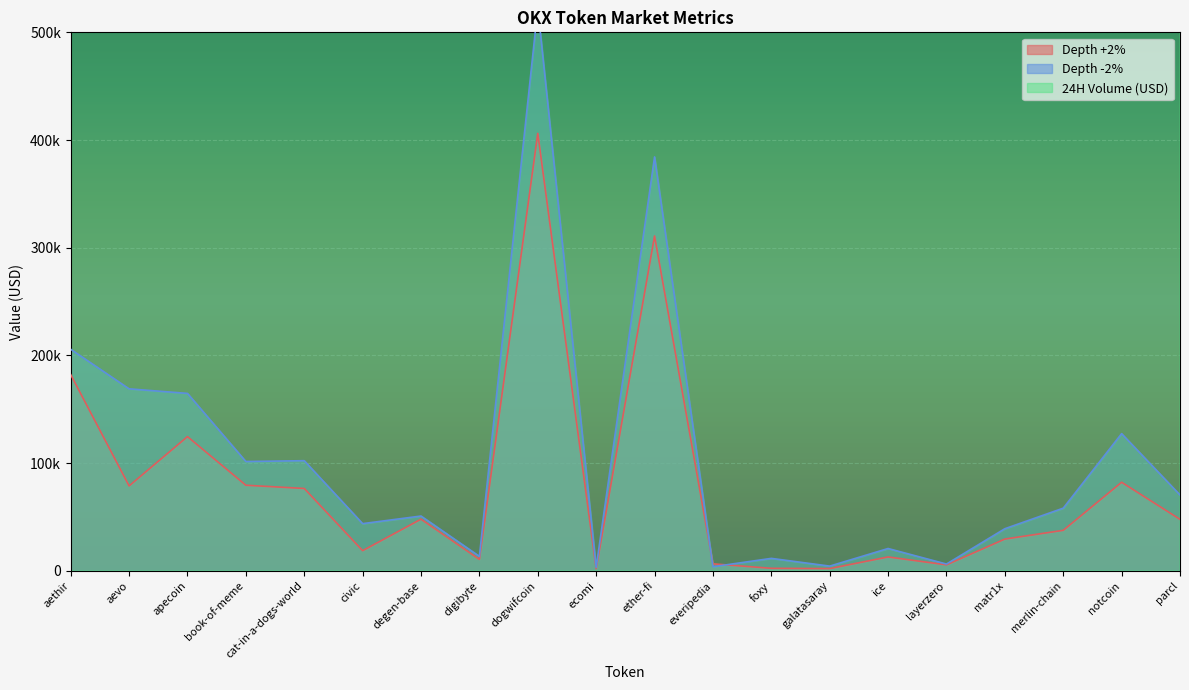

What is the label of the 7th point from the left?

degen-base